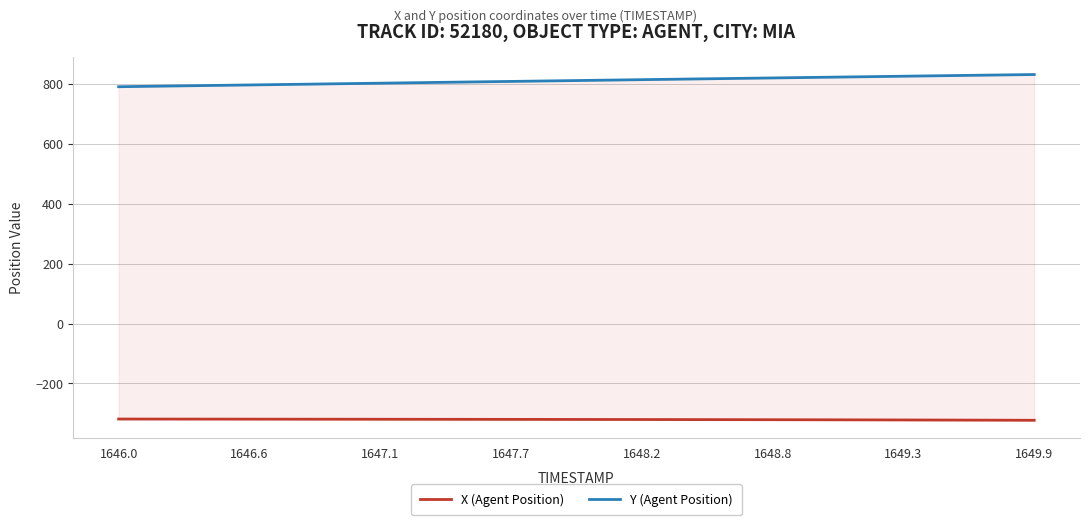

The value of X (Agent Position) at 22 is -172.1. True or false?

False